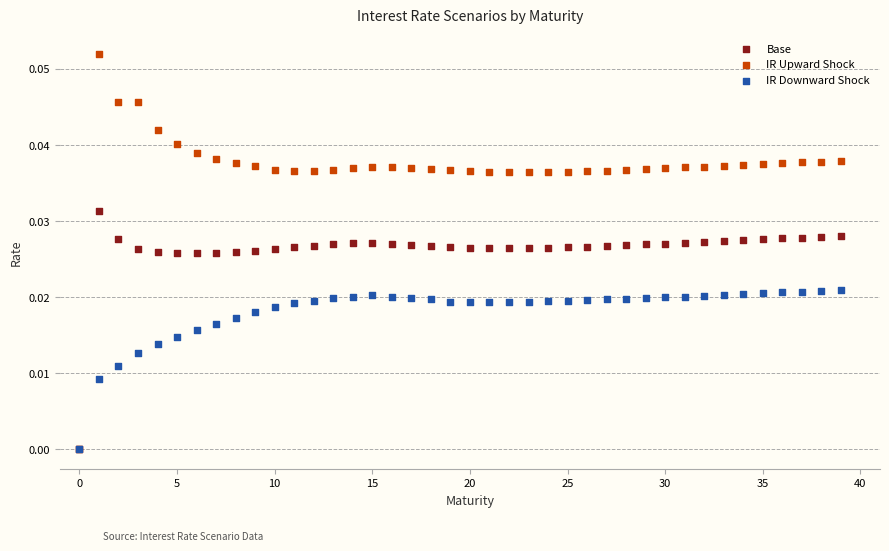

What are all the series names shown in the legend?

Base, IR Upward Shock, IR Downward Shock